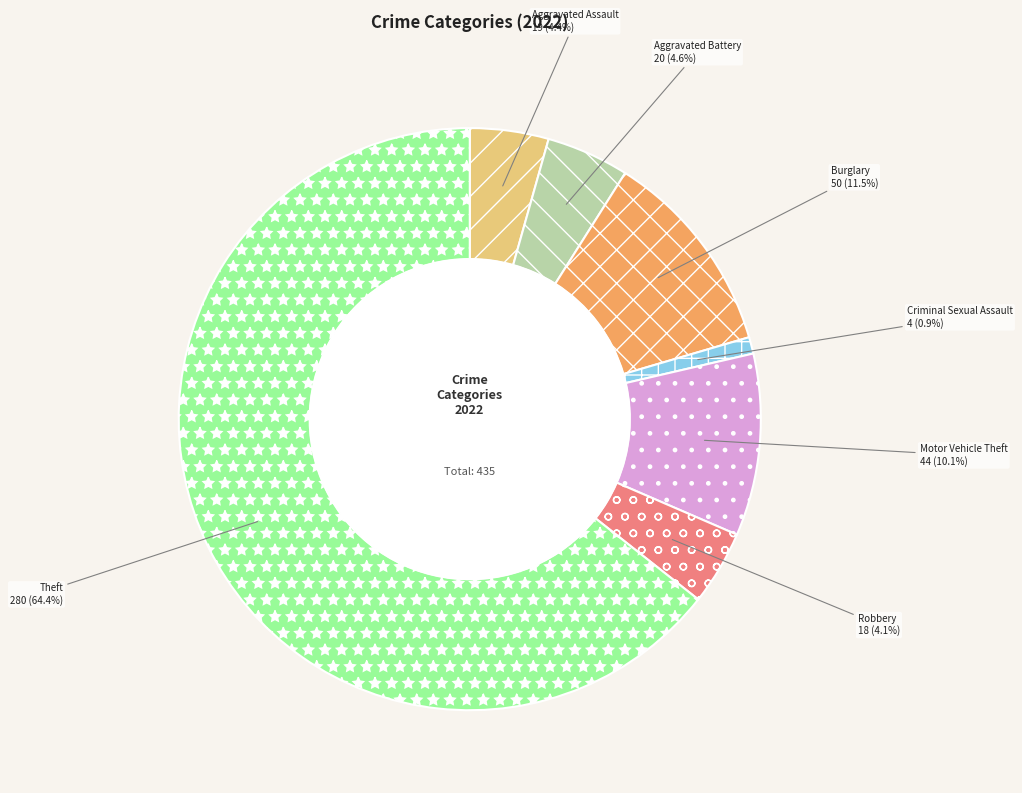

Between Burglary and Motor Vehicle Theft, which is larger?

Burglary